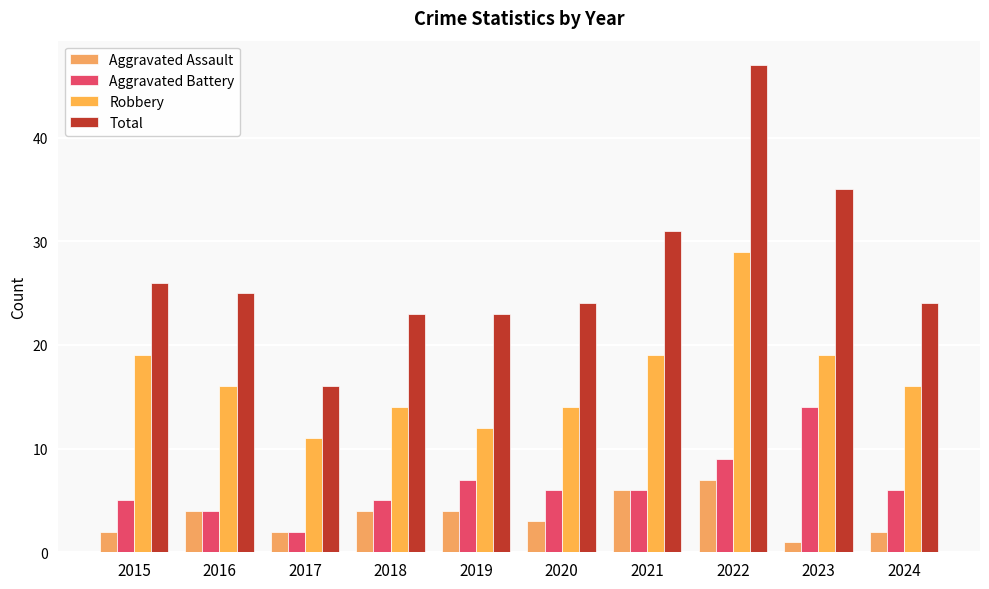

Does the chart contain stacked bars?

No